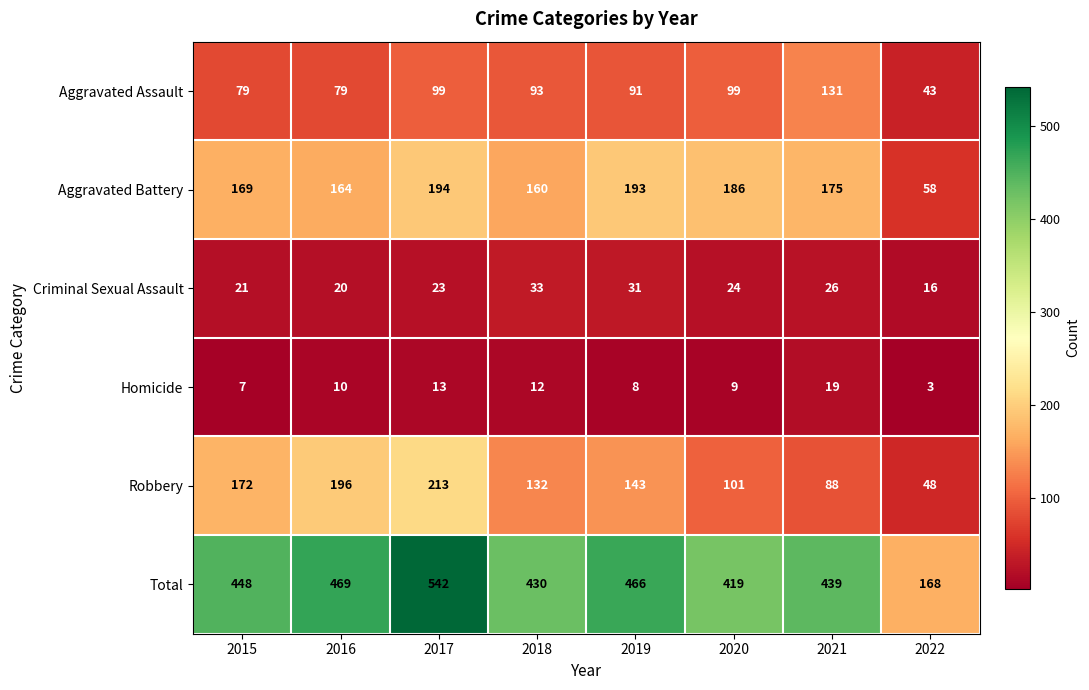

What is the total value across all series at 2020?

838